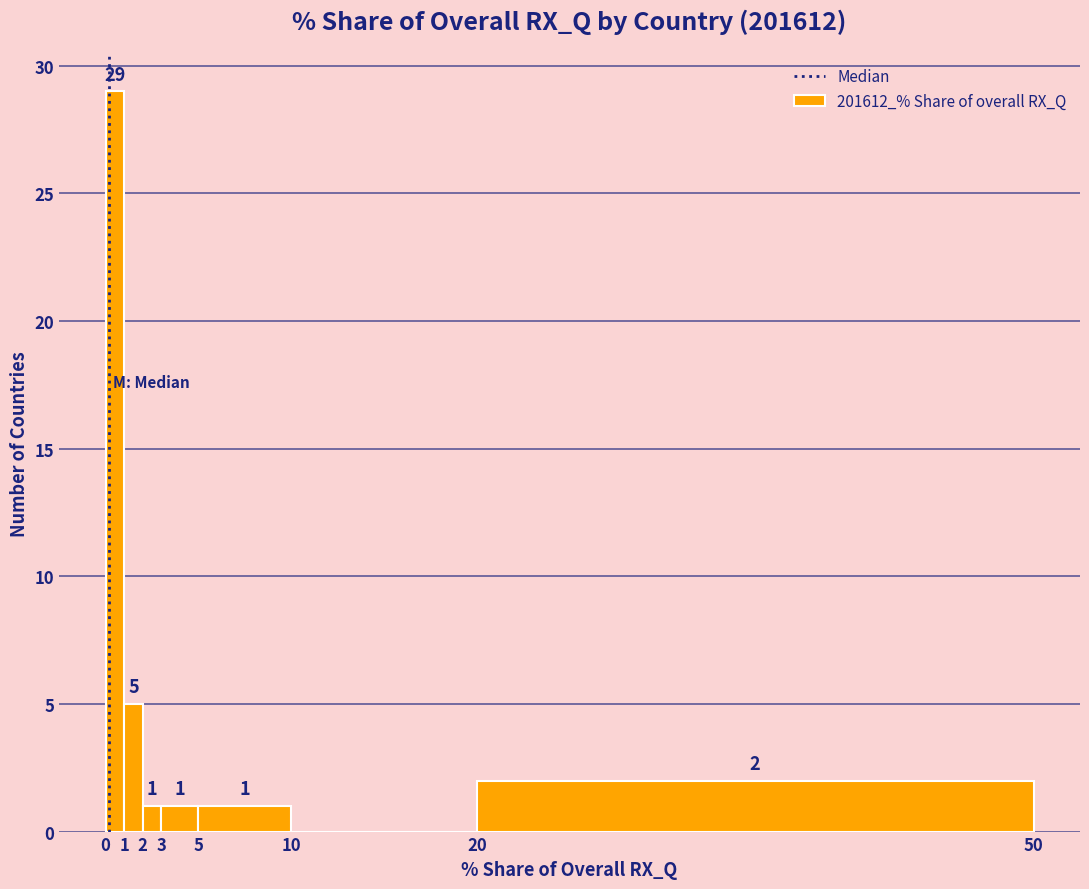

Which range on the x-axis has the tallest bar?

0 to 1